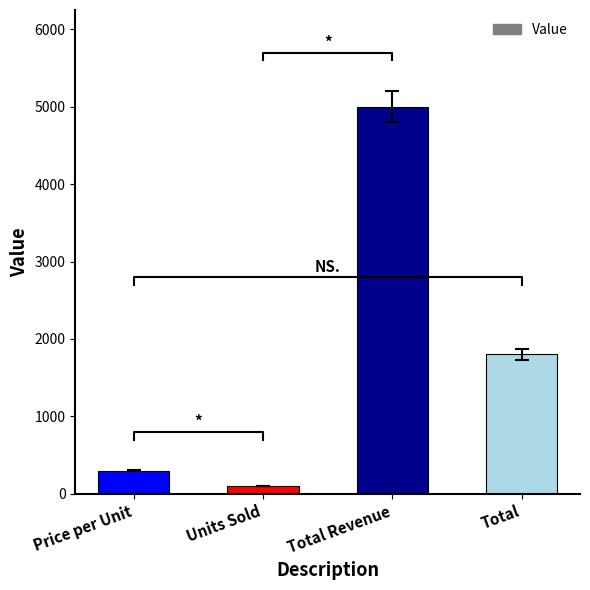

Is it true that the value at Total Revenue is 8418?

False